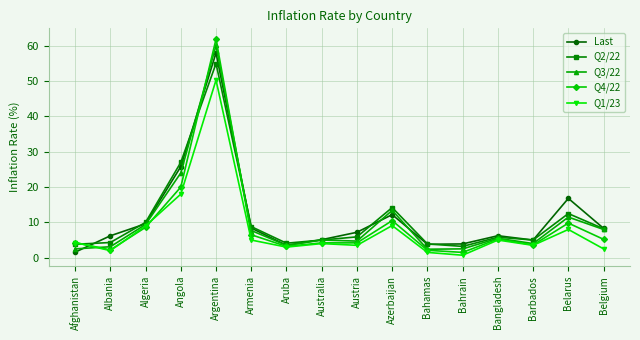

What is the value of the Last point at the 3rd from the left?

9.6